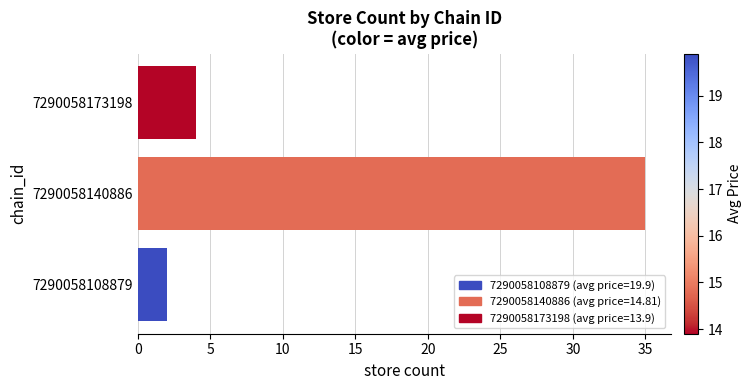

List the labels in order of value, largest first.

7290058140886, 7290058173198, 7290058108879